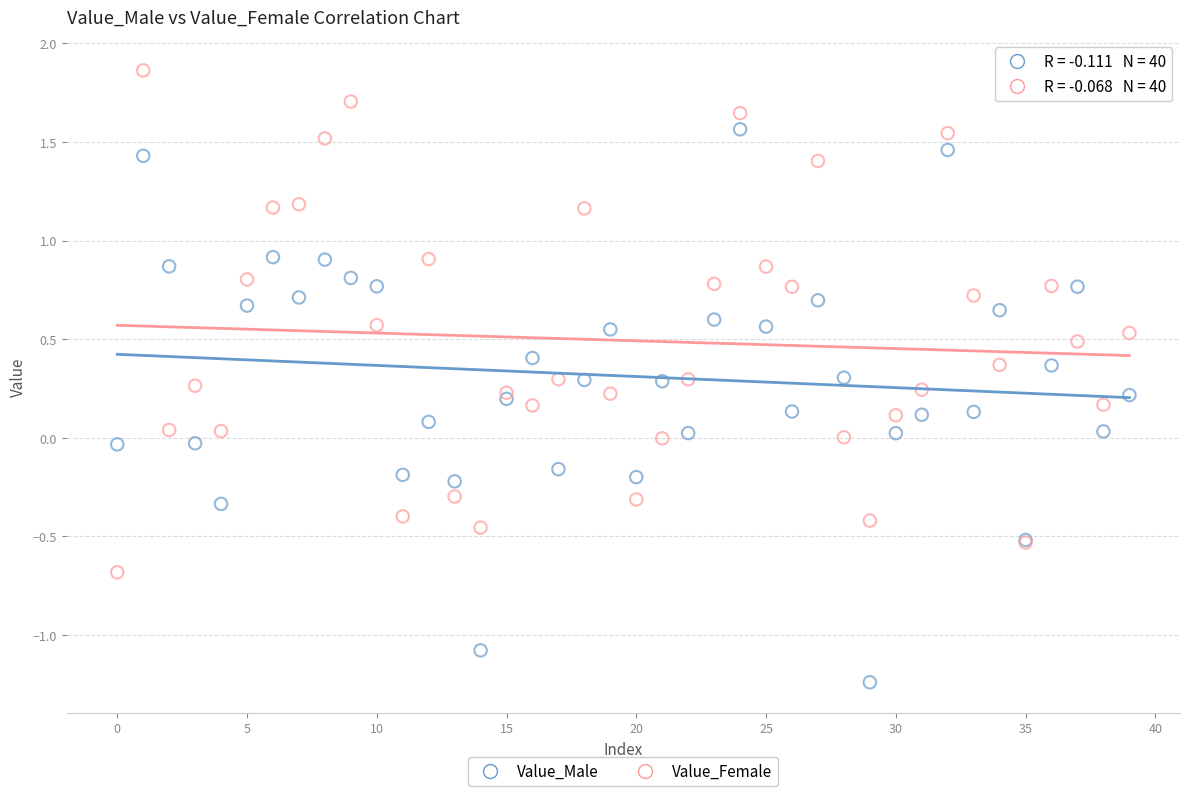

Which series reaches the maximum Y coordinate?

Value_Female